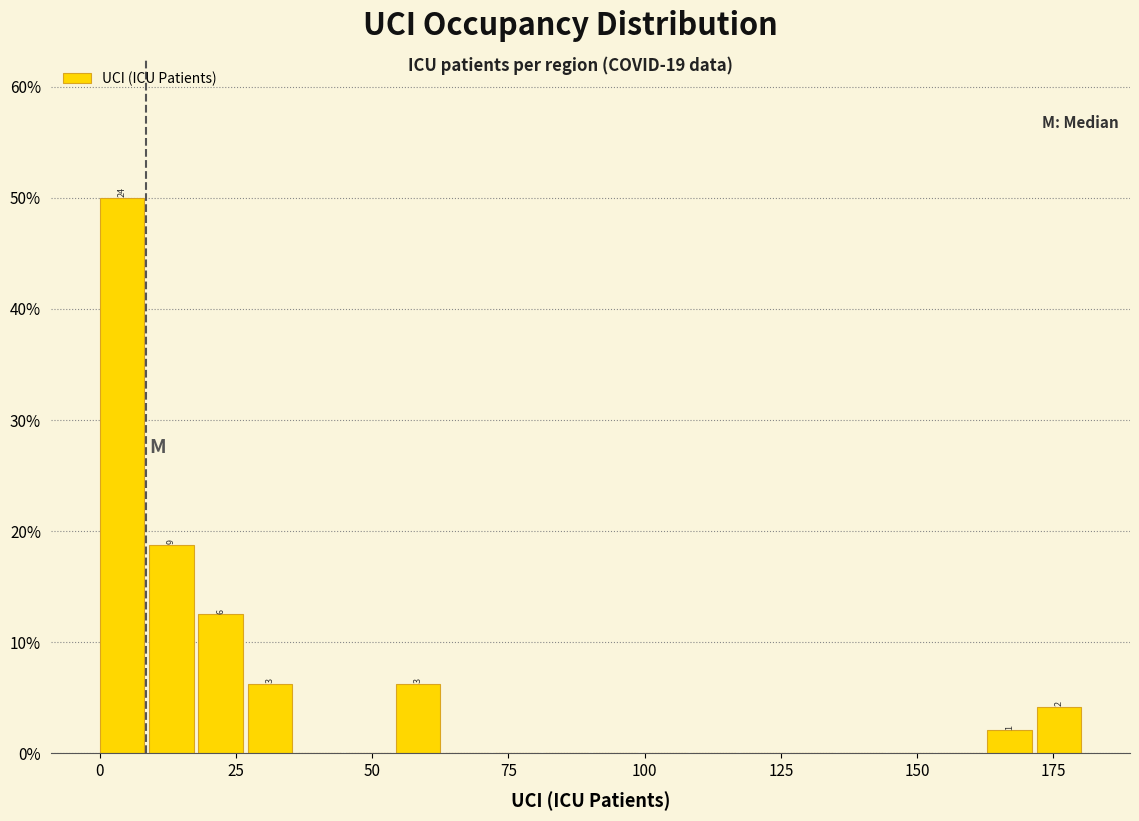

Around what value on the x-axis is the tallest bar? Give the approximate position of its centre, as read against the axis.

5